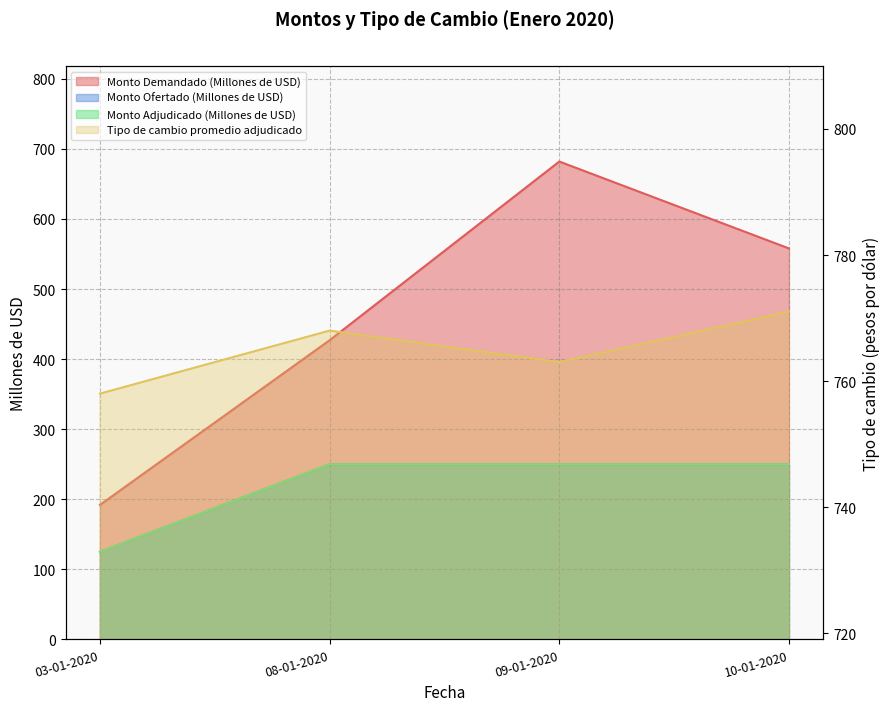

What is the maximum value for Monto Ofertado (Millones de USD)?

250